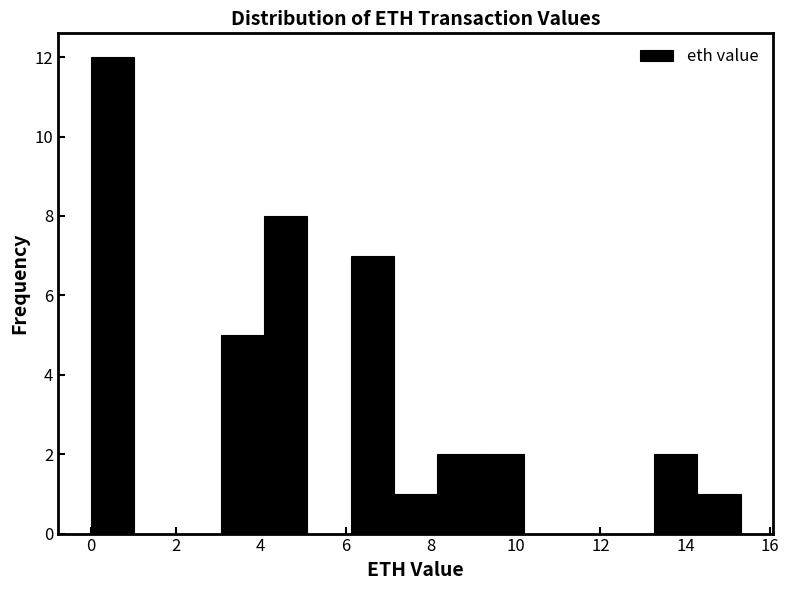

Which range on the x-axis has the tallest bar?

0.0 to 1.0